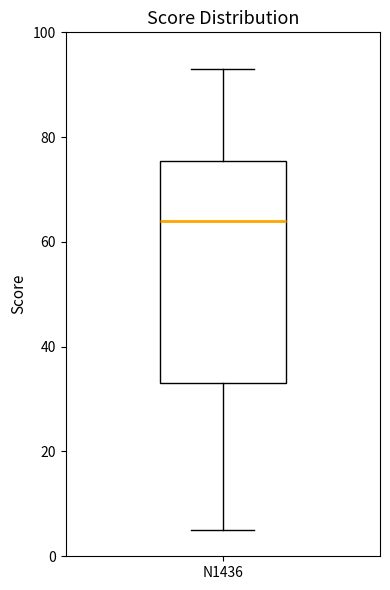

Where does the lower whisker of the box for N1436 end on the y-axis? The values are not printed on the chart, so give them approximately, as read against the axis.

6